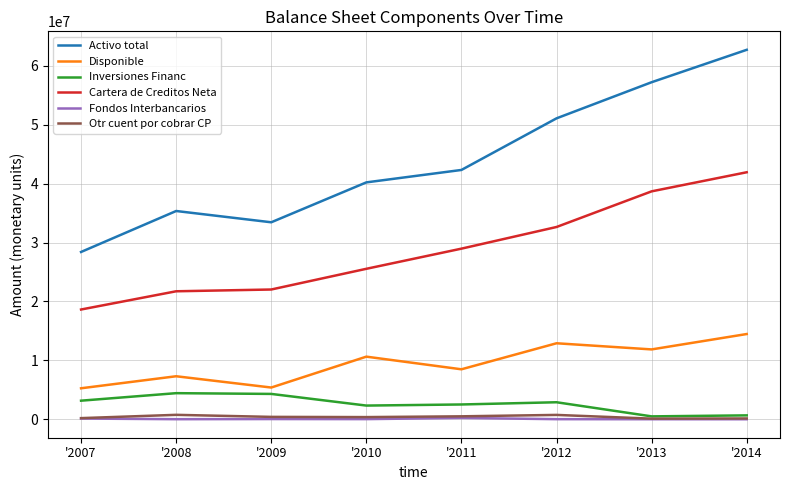

True or false: Activo total and Fondos Interbancarios cross at least once.

False